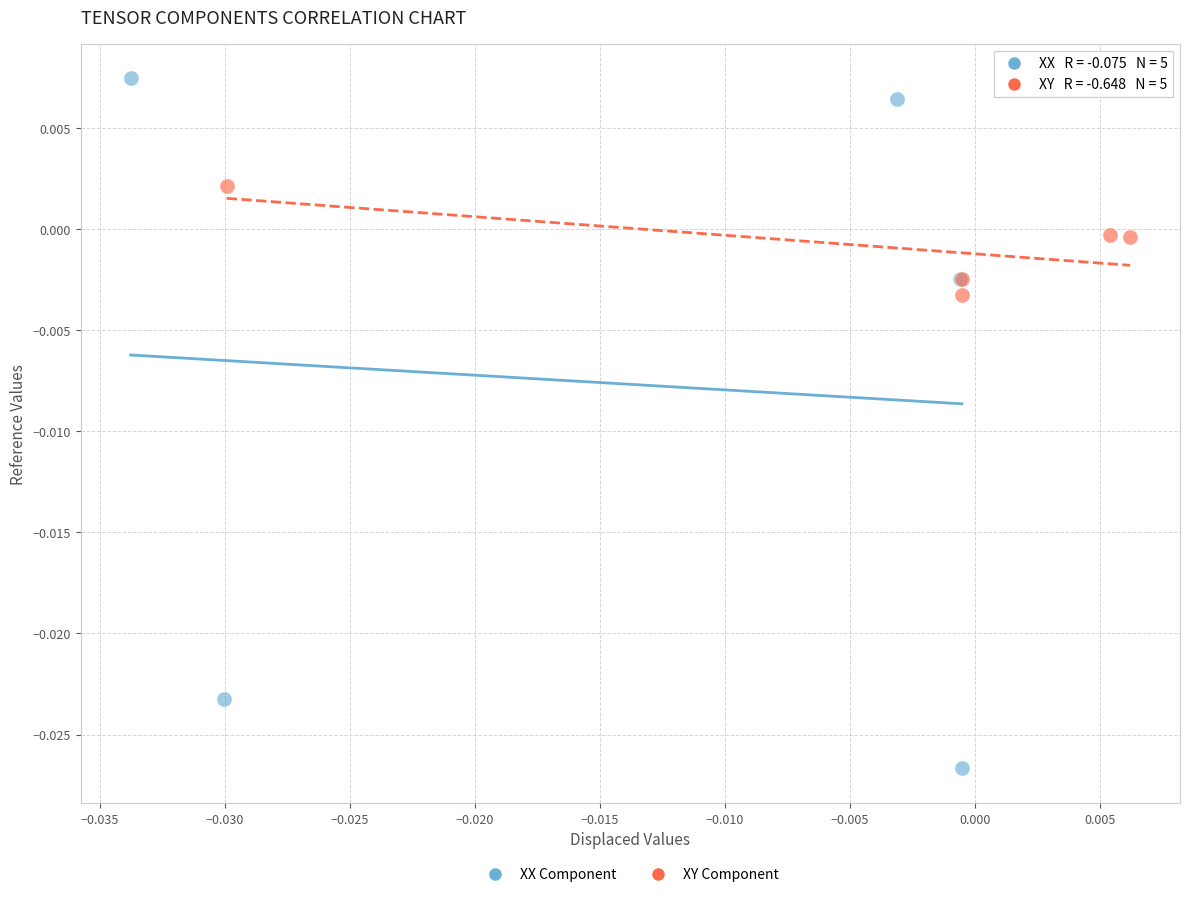

Which series has the widest spread of Y values?

XX Component